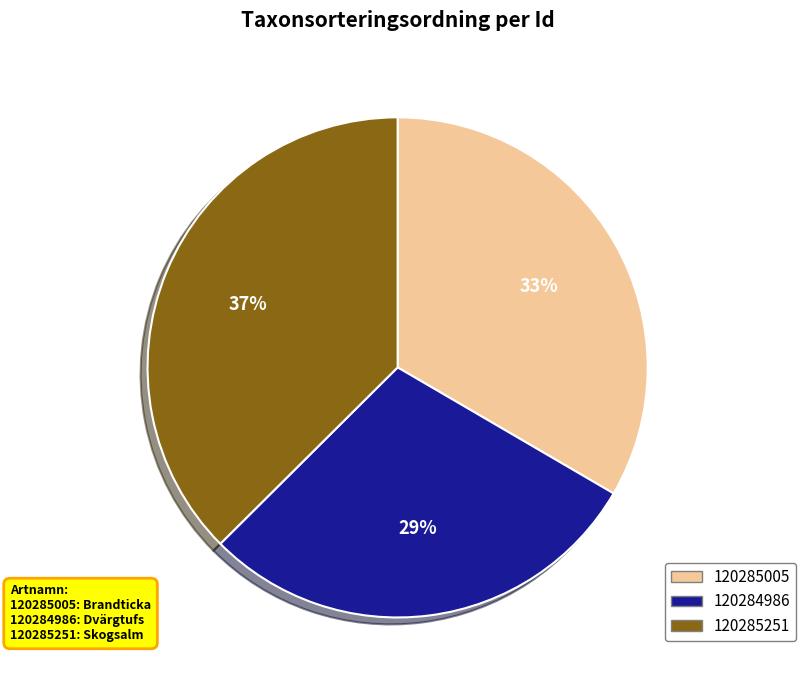

What percentage is the 120285251 slice, to the nearest percent?

37%